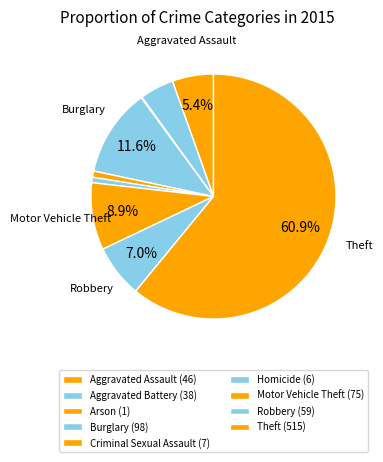

What is the largest slice in the pie chart?

Theft